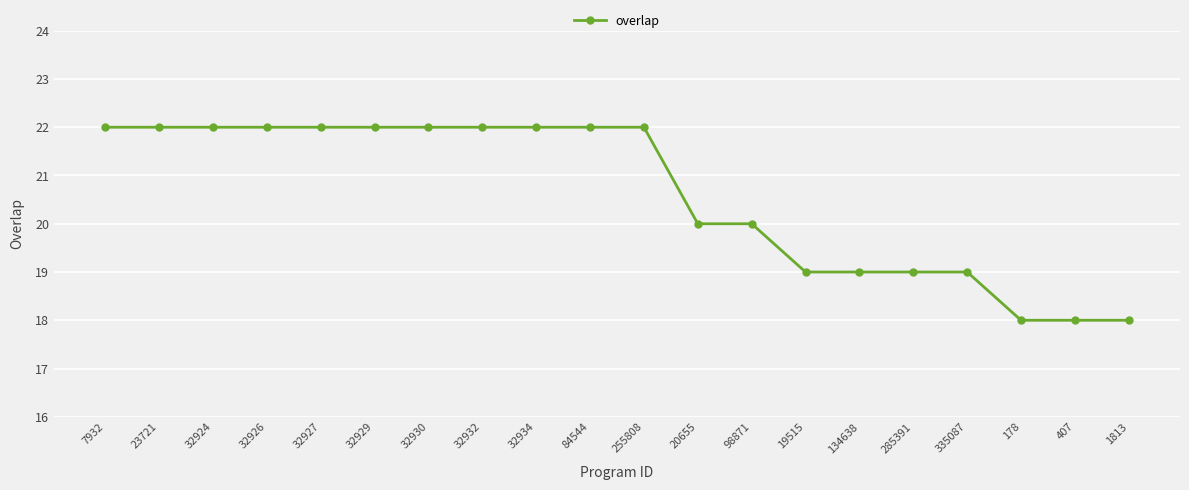

Is this an area chart (filled region under the line)?

No